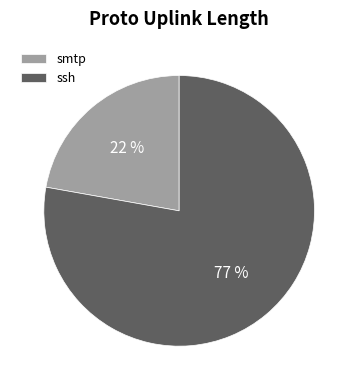

Which category has the smallest portion of the pie?

smtp